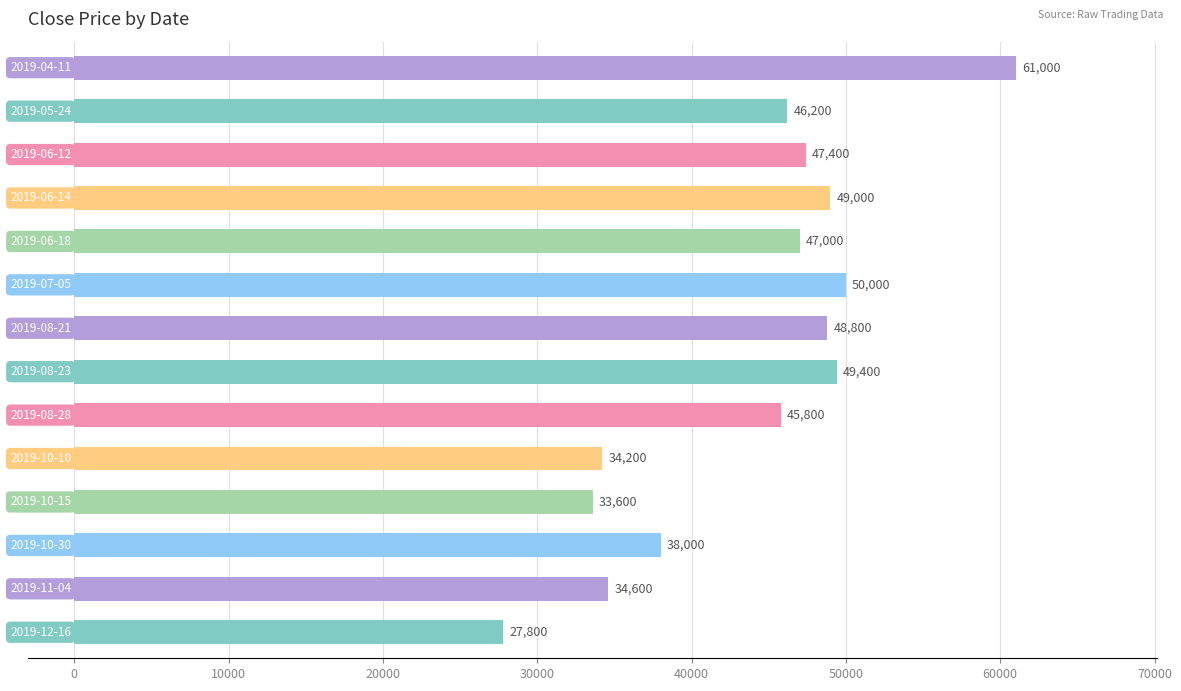

What is the smallest value displayed?

27800